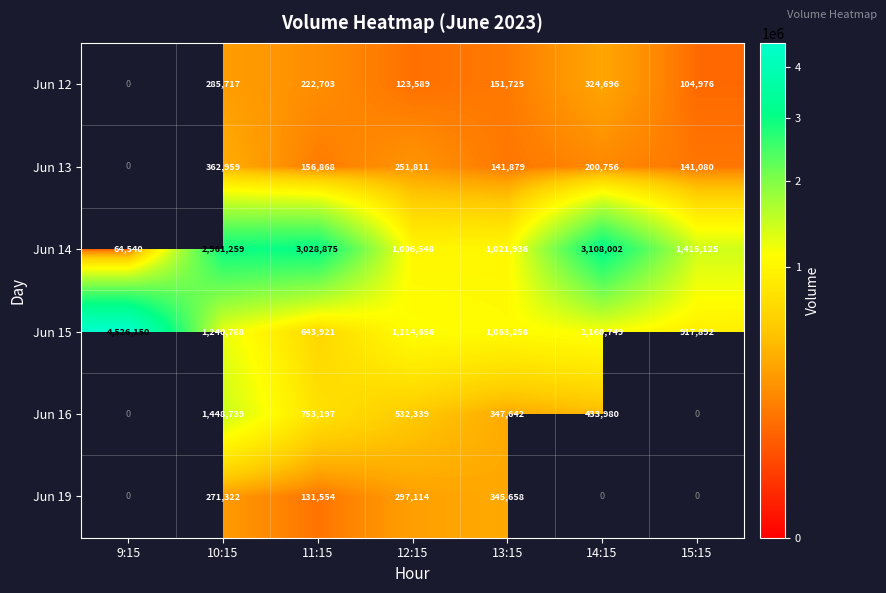

Is the value of Jun 14 at 15:15 greater than the value of Jun 16 at 12:15?

Yes